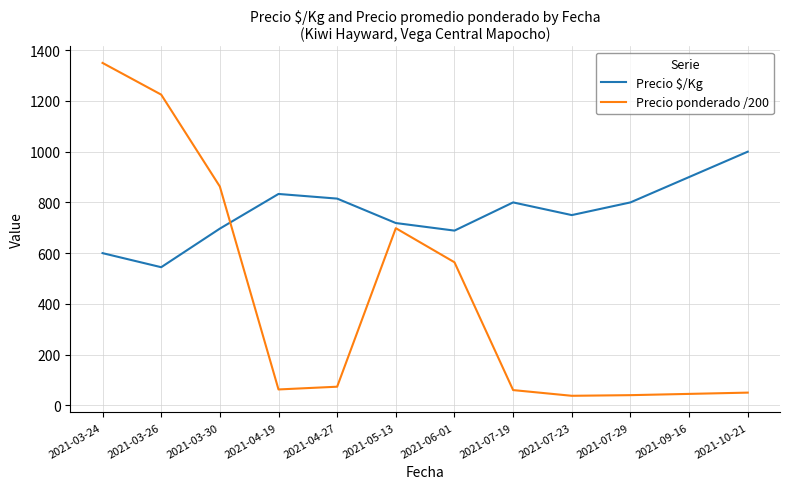

The value of Precio $/Kg at 2021-06-01 is 186.6. True or false?

False